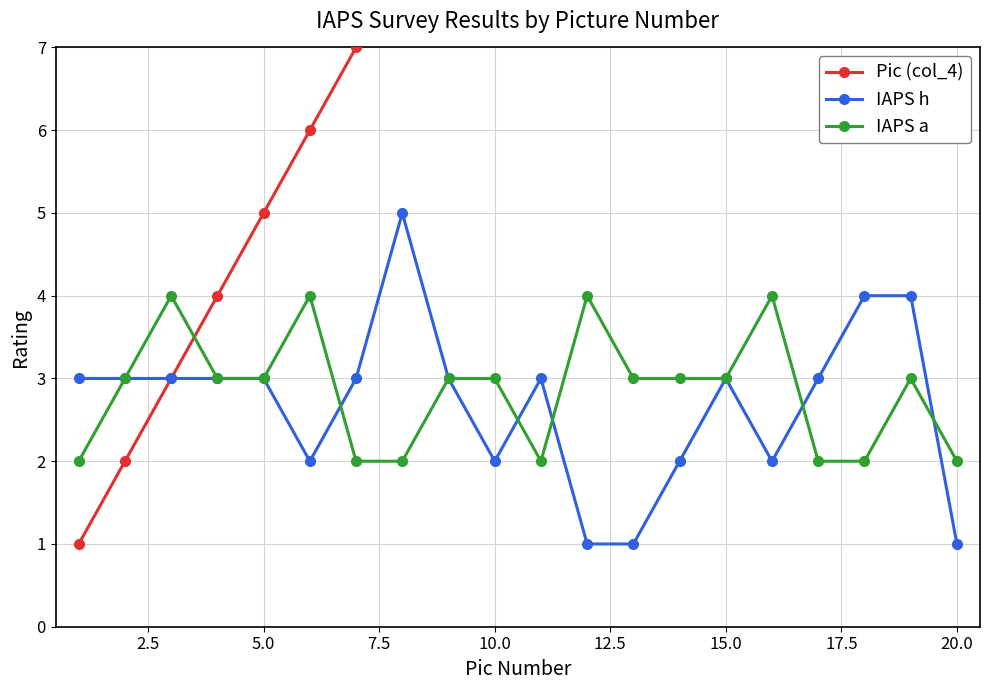

True or false: IAPS h has a value of 2 at 10.0.

True